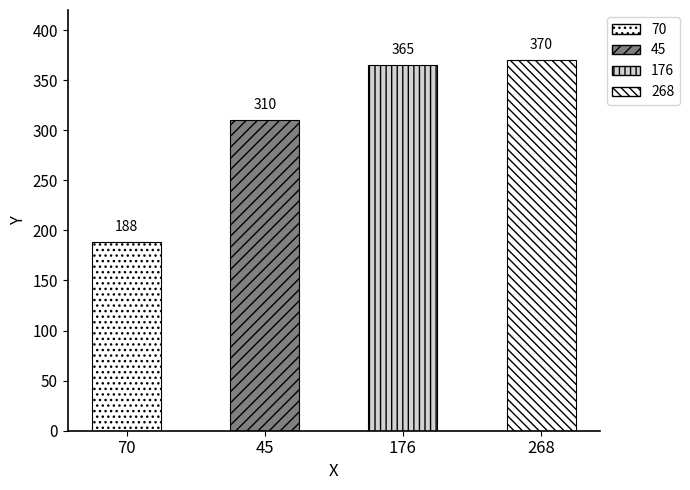

What value does the data have at 268, to the nearest 10?

370